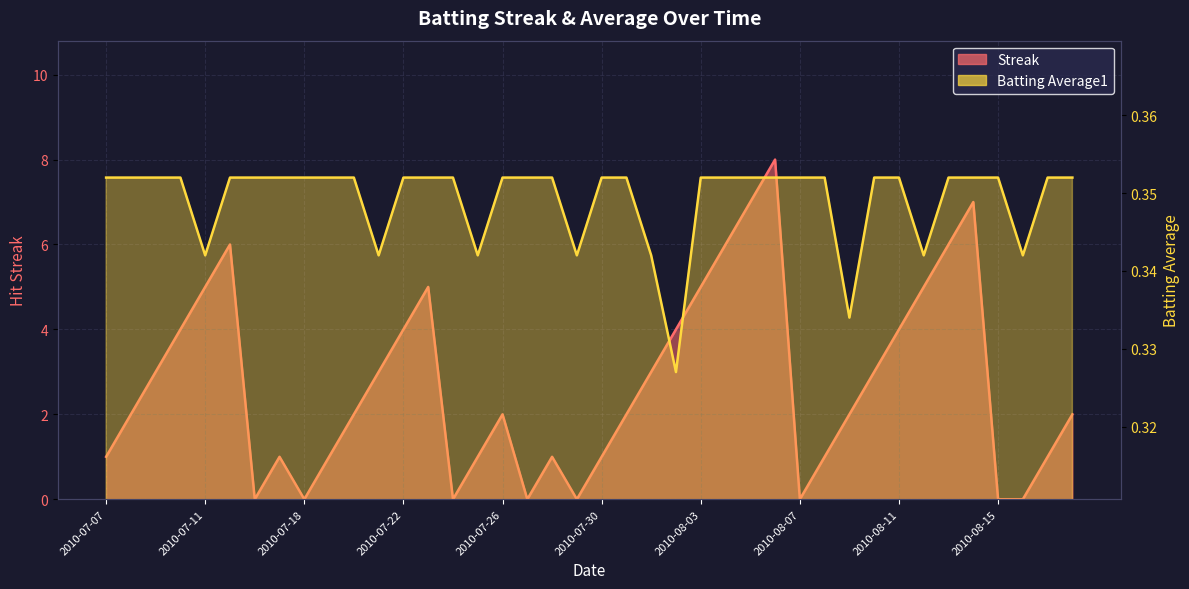

The Streak series shows 0.0 at 2010-07-24. True or false?

True